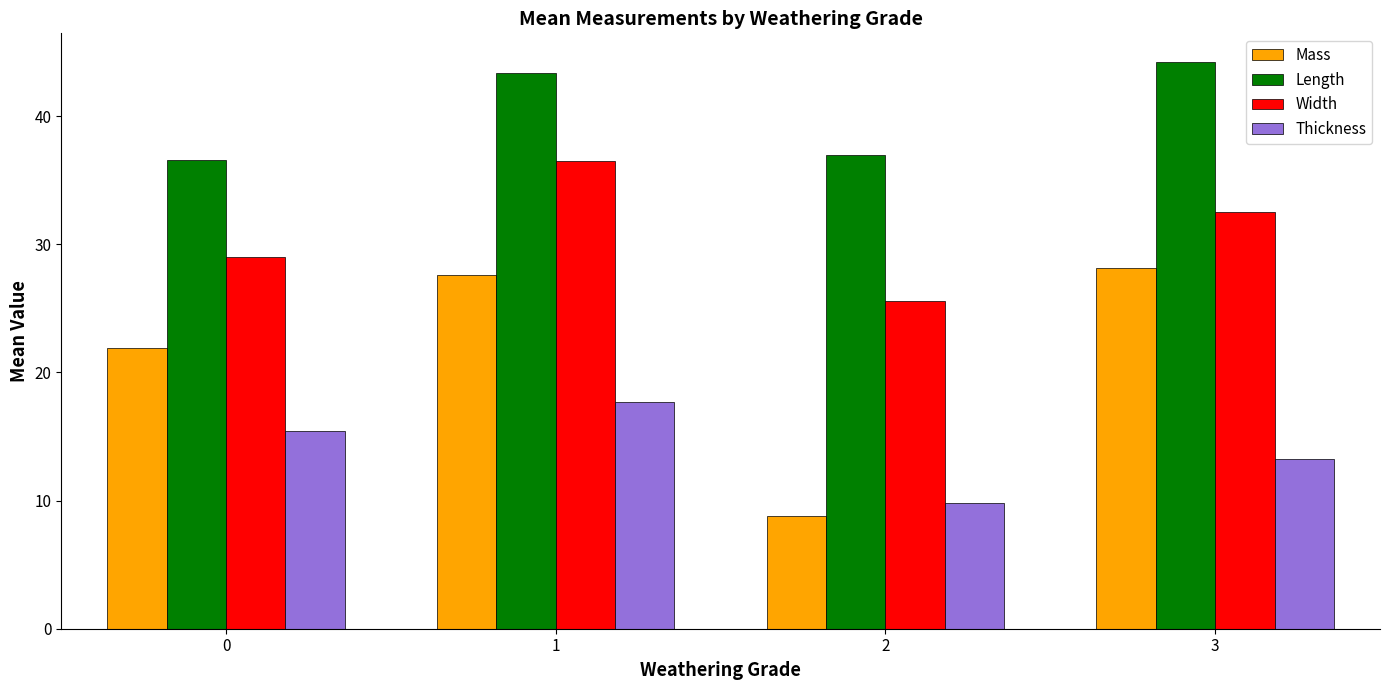

What are all the series names shown in the legend?

Mass, Length, Width, Thickness